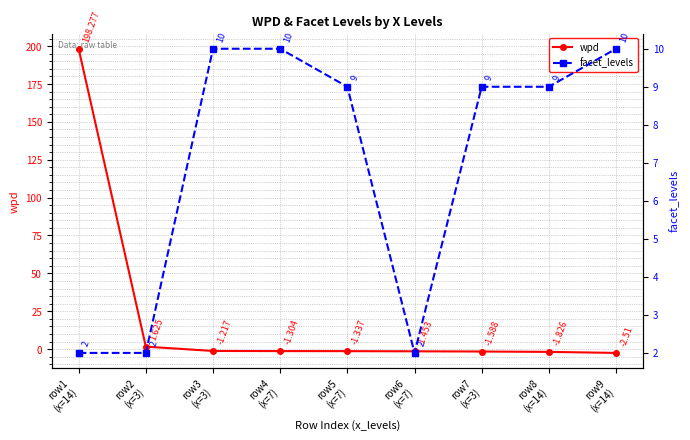

Which series ends up on top after the final intersection of wpd and facet_levels?

facet_levels